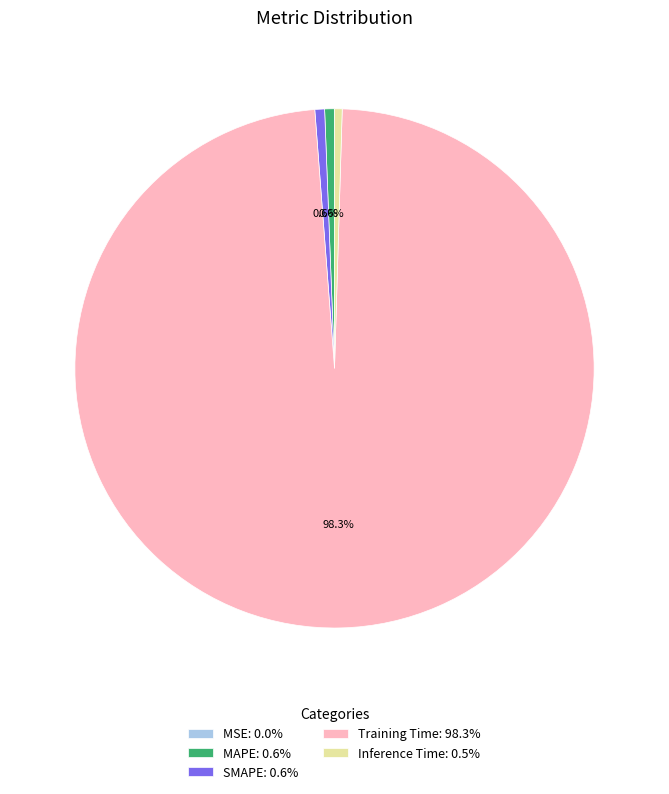

What portion of the pie excludes Training Time: 98.3%?

1.7%